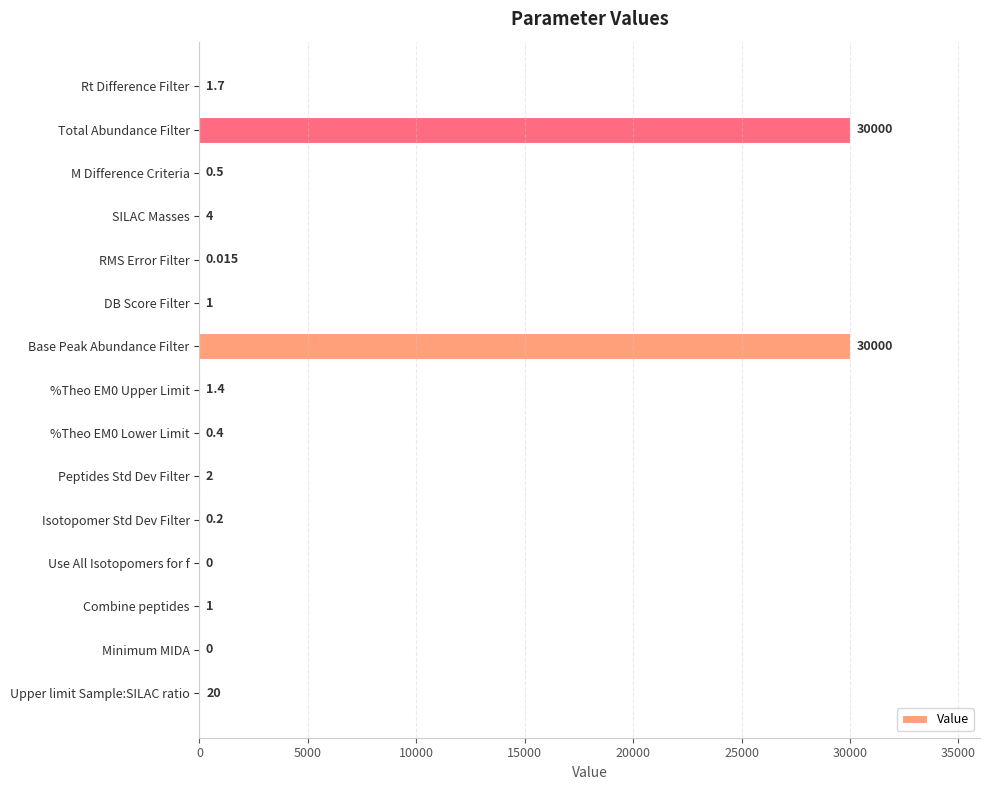

Count the number of data series in this chart.

1